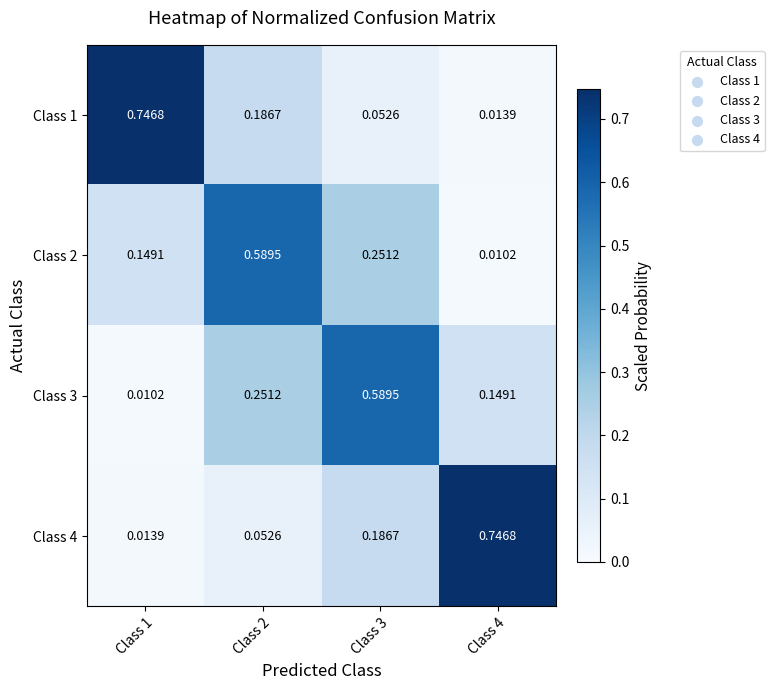

Is the value of Class 2 at Class 4 greater than the value of Class 1 at Class 2?

No